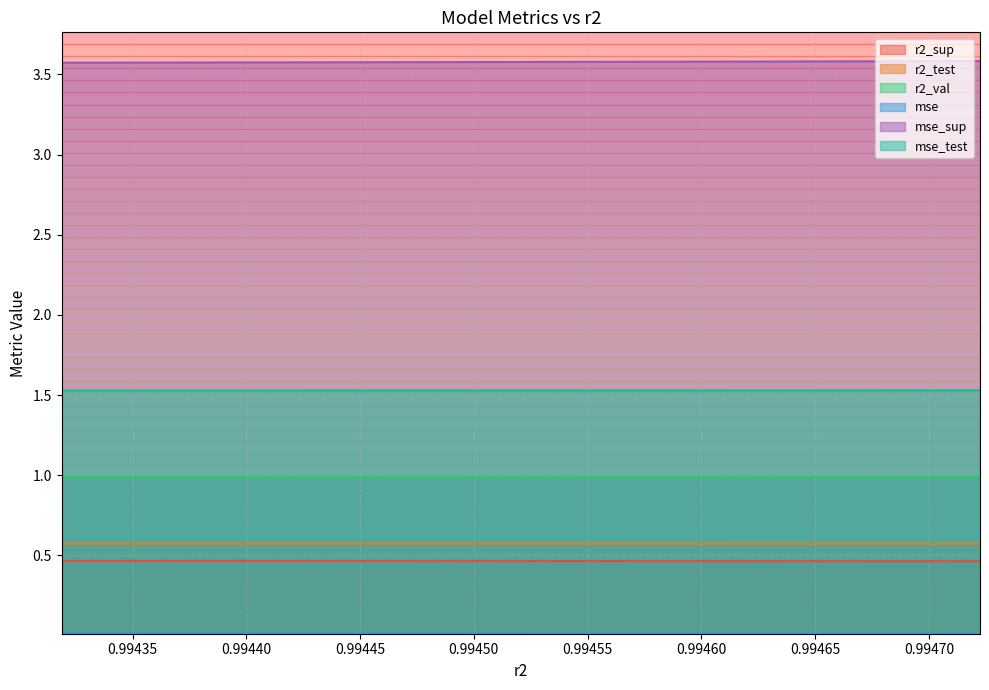

Reading right to left, what are all the values shown in this chart?

r2_sup: 0.9947224825821793=0.5	0.9946870768347467=0.5	0.9946494668453758=0.5	0.9946095911871228=0.5	0.9945673422919764=0.5	0.9945227015464747=0.5	0.9944756044353056=0.5	0.9944259203084721=0.5	0.9943736625896711=0.5	0.9943188603248356=0.5
r2_test: 0.9947224825821793=0.6	0.9946870768347467=0.6	0.9946494668453758=0.6	0.9946095911871228=0.6	0.9945673422919764=0.6	0.9945227015464747=0.6	0.9944756044353056=0.6	0.9944259203084721=0.6	0.9943736625896711=0.6	0.9943188603248356=0.6
r2_val: 0.9947224825821793=1.0	0.9946870768347467=1.0	0.9946494668453758=1.0	0.9946095911871228=1.0	0.9945673422919764=1.0	0.9945227015464747=1.0	0.9944756044353056=1.0	0.9944259203084721=1.0	0.9943736625896711=1.0	0.9943188603248356=1.0
mse: 0.9947224825821793=0.0	0.9946870768347467=0.0	0.9946494668453758=0.0	0.9946095911871228=0.0	0.9945673422919764=0.0	0.9945227015464747=0.0	0.9944756044353056=0.0	0.9944259203084721=0.0	0.9943736625896711=0.0	0.9943188603248356=0.0
mse_sup: 0.9947224825821793=3.6	0.9946870768347467=3.6	0.9946494668453758=3.6	0.9946095911871228=3.6	0.9945673422919764=3.6	0.9945227015464747=3.6	0.9944756044353056=3.6	0.9944259203084721=3.6	0.9943736625896711=3.6	0.9943188603248356=3.6
mse_test: 0.9947224825821793=1.5	0.9946870768347467=1.5	0.9946494668453758=1.5	0.9946095911871228=1.5	0.9945673422919764=1.5	0.9945227015464747=1.5	0.9944756044353056=1.5	0.9944259203084721=1.5	0.9943736625896711=1.5	0.9943188603248356=1.5